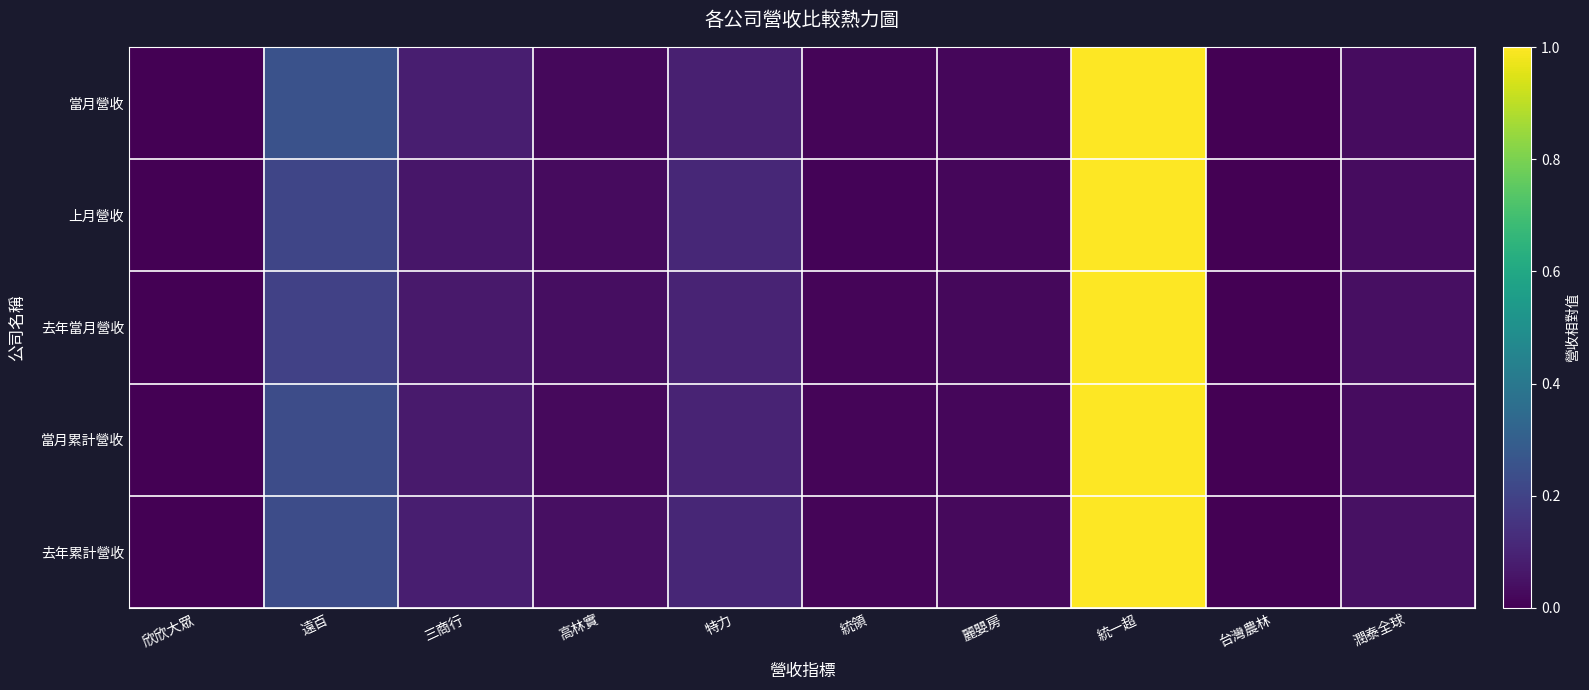

Between 麗嬰房 and 統一超, which is larger?

統一超